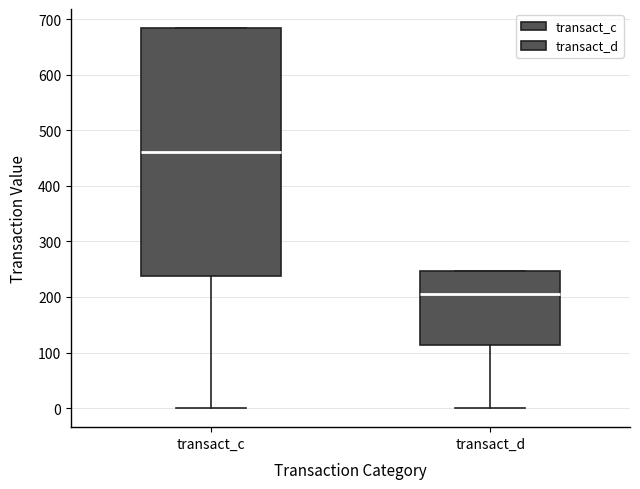

Reading left to right, read every box against the y-axis: the position of its median line, the range the box covers, and the ends of its whiskers. The values are not printed on the chart, so give them approximately, as read against the axis.

transact_c: median 460, box 240 to 680, whiskers 0 to 680
transact_d: median 200, box 110 to 250, whiskers 0 to 250